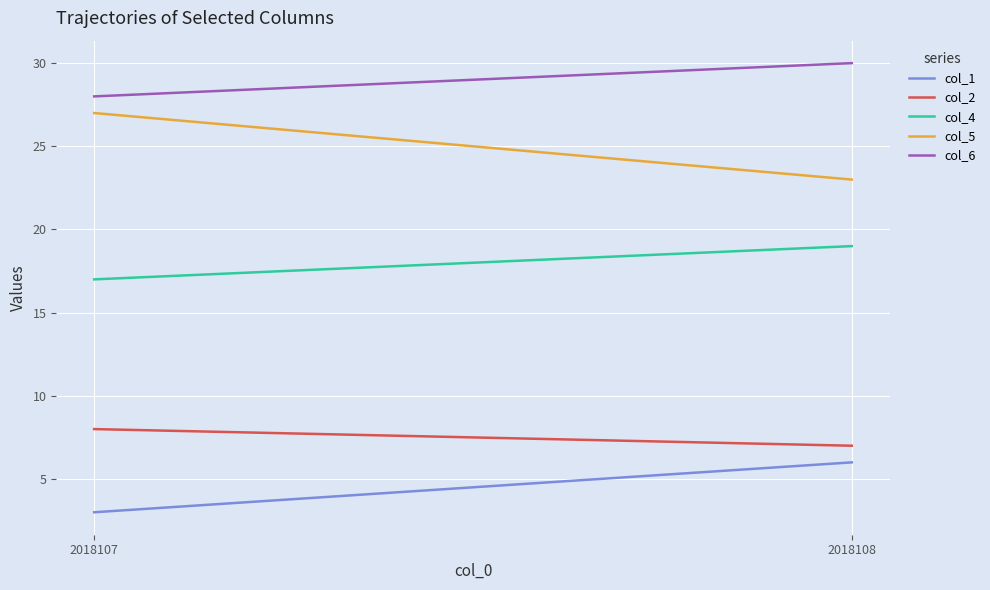

Is this an area chart (filled region under the line)?

No